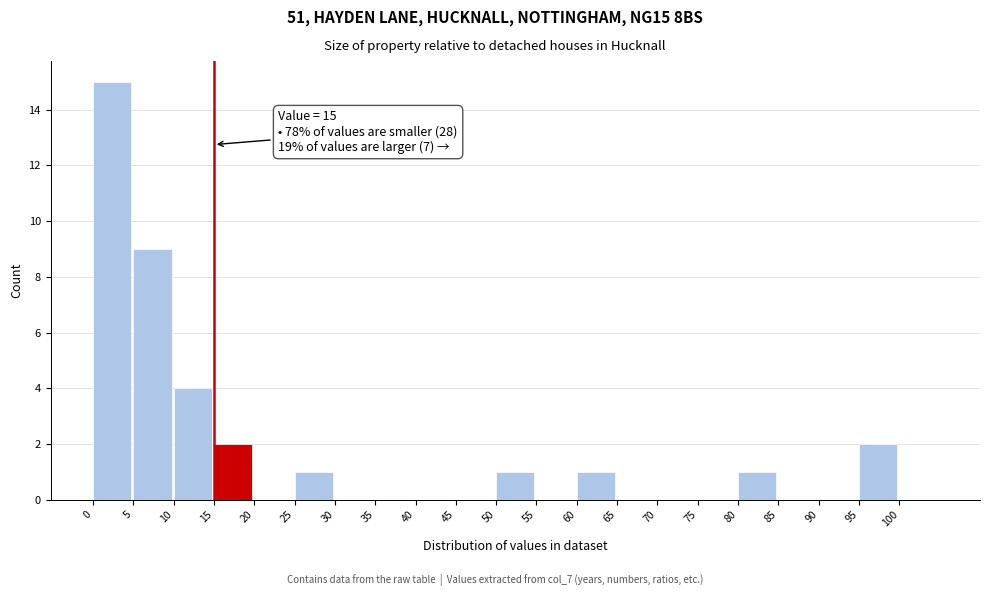

Over which range of the x-axis is the bar tallest?

0 to 5